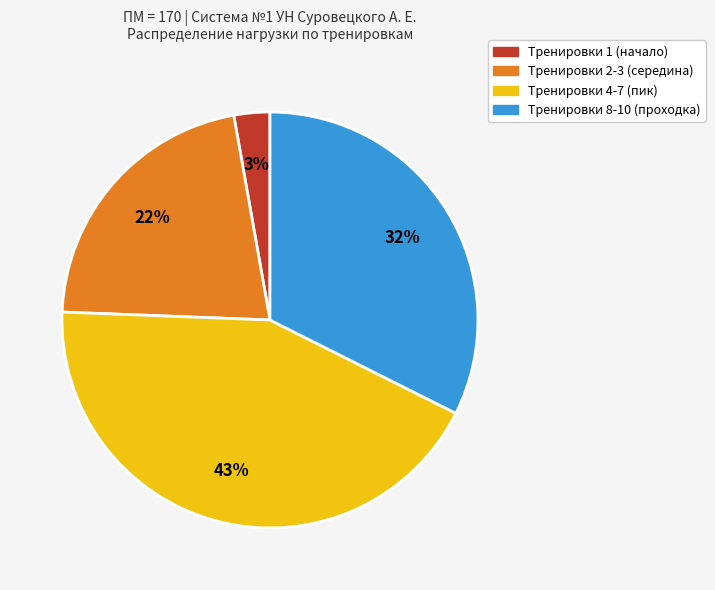

True or false: Тренировки 8-10 (проходка) accounts for 23% of the total.

False